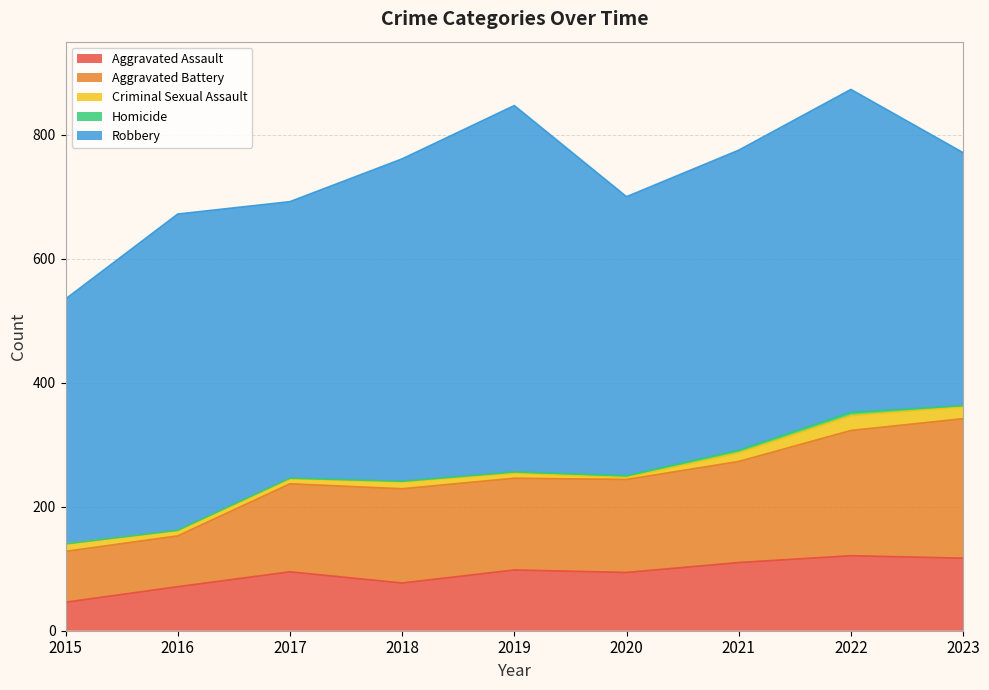

The Aggravated Assault series shows 43 at 2023. True or false?

False